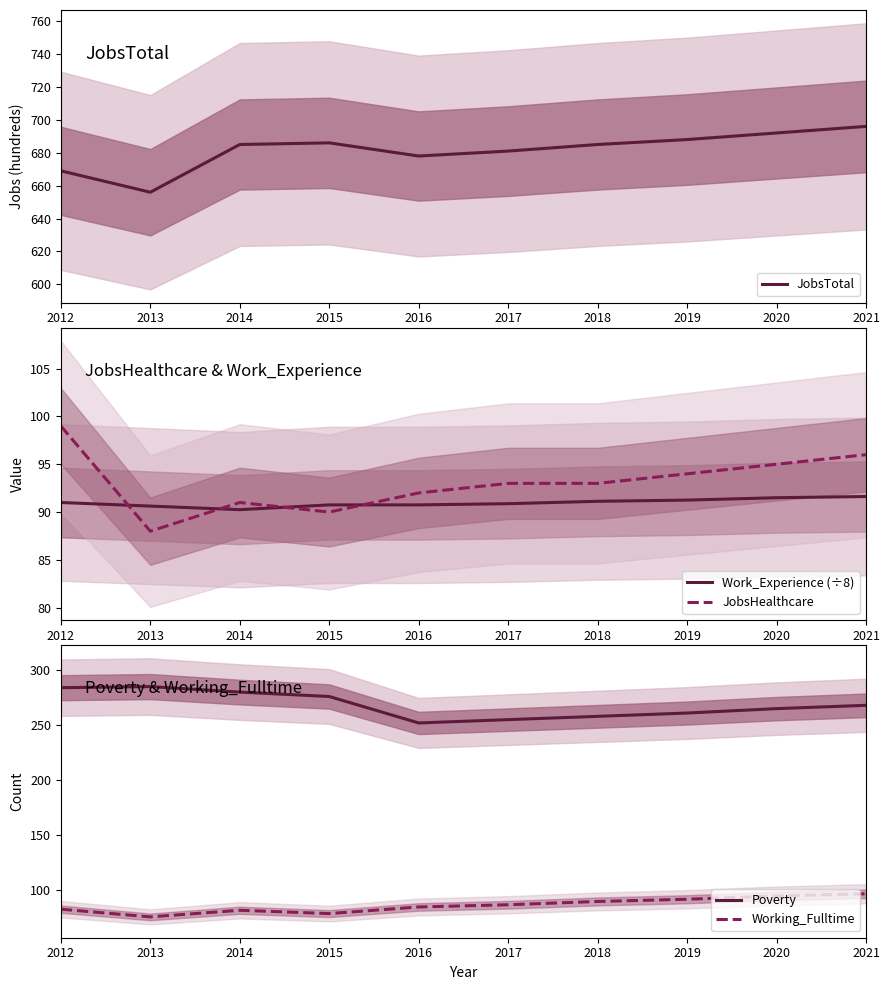

What is the maximum value for Work_Experience (÷8)?

91.6